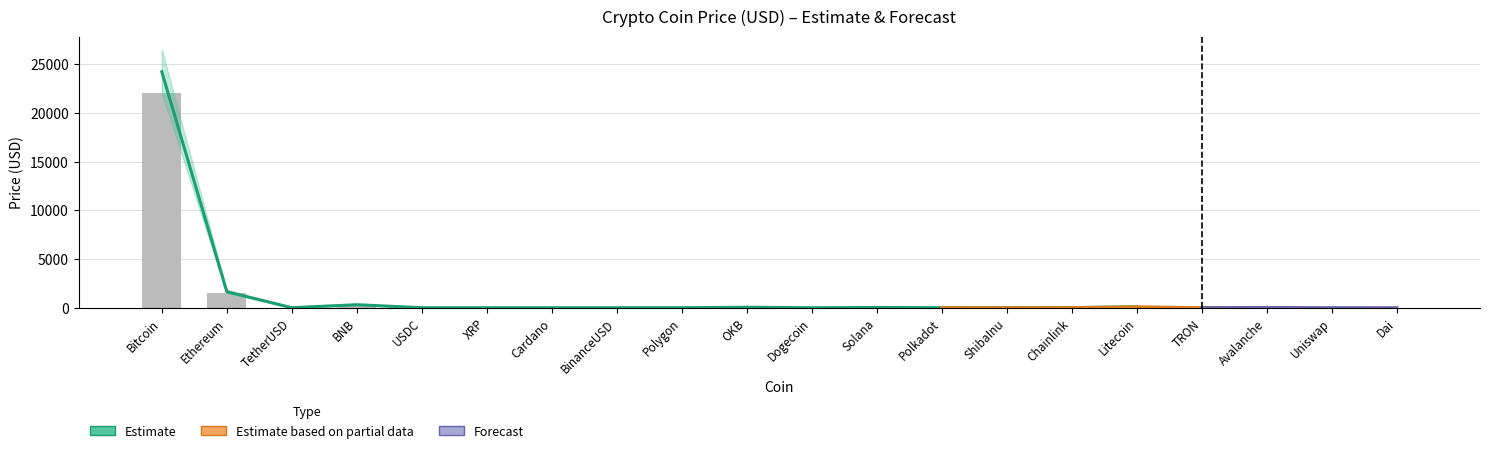

What is the greatest value displayed?

25500.0